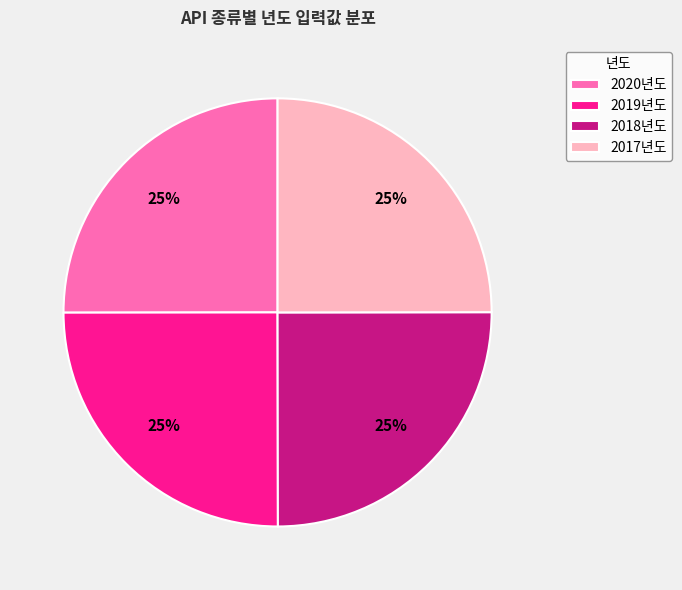

To the nearest percent, what percentage of the pie is 2020년도?

25%